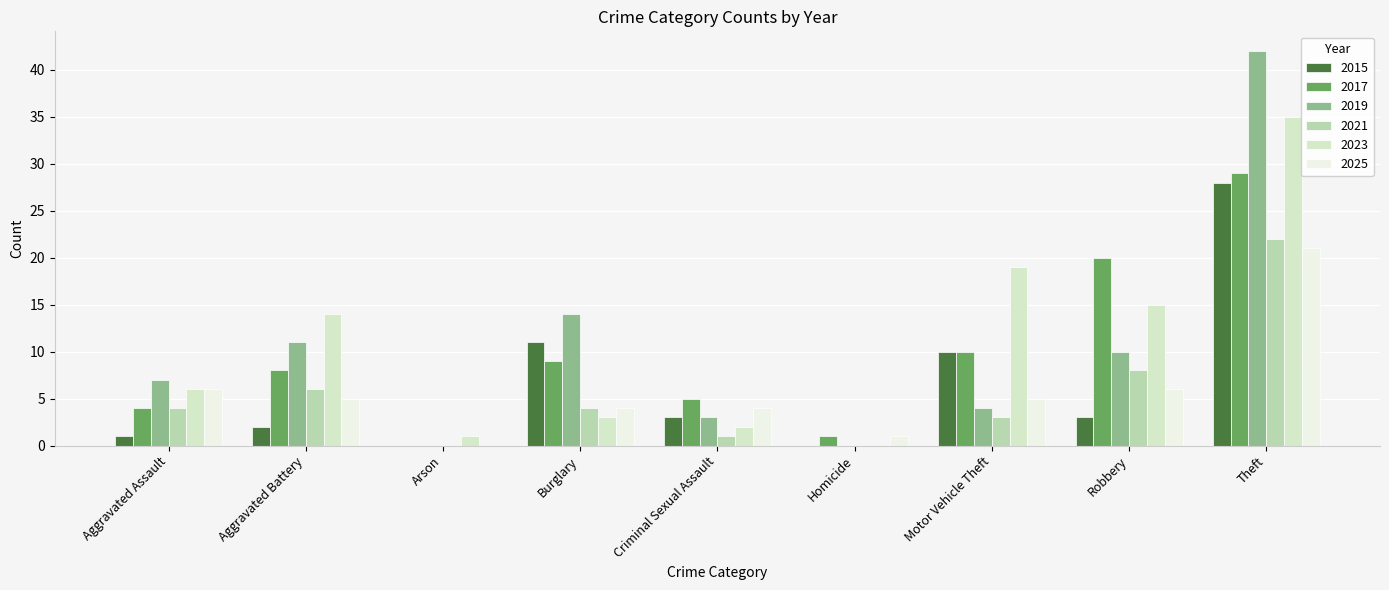

What is the maximum value for 2021?

22